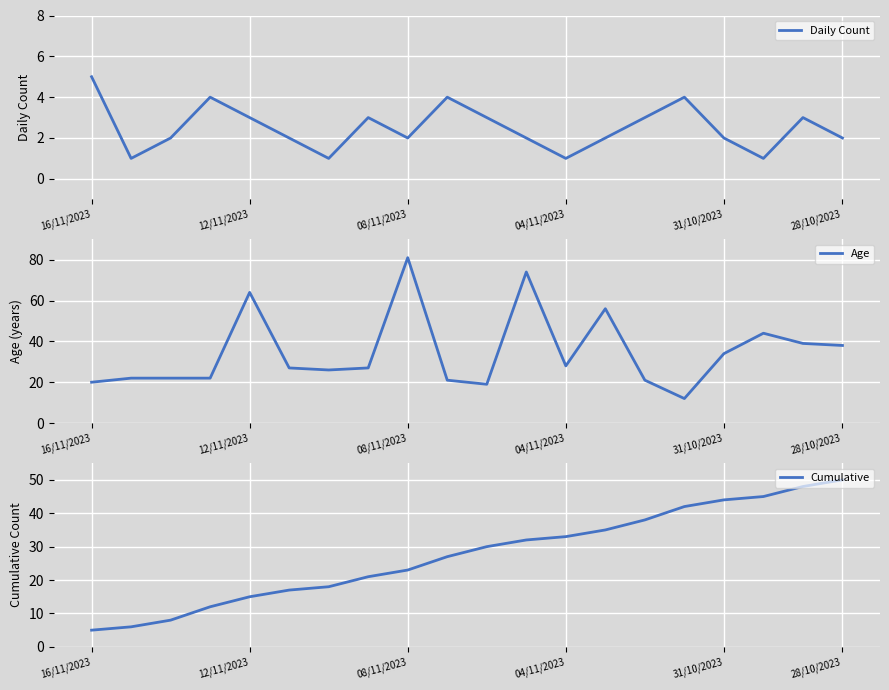

What is the highest value of the Daily Count series?

5